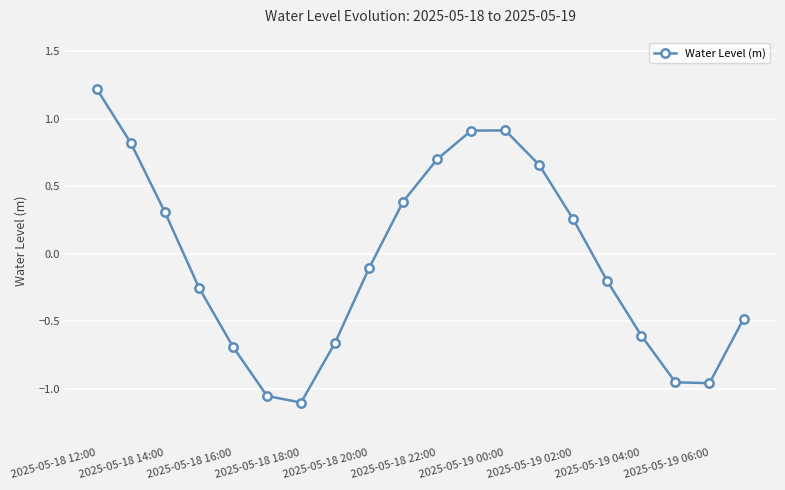

How many distinct data groups are displayed?

1